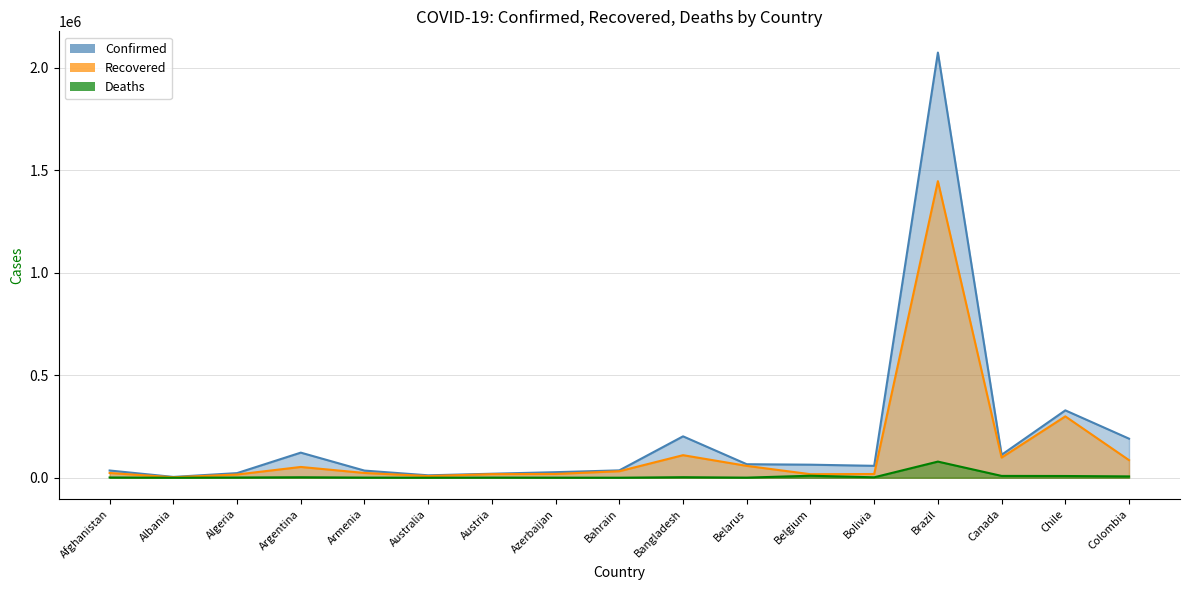

What position from the right is Bahrain?

9